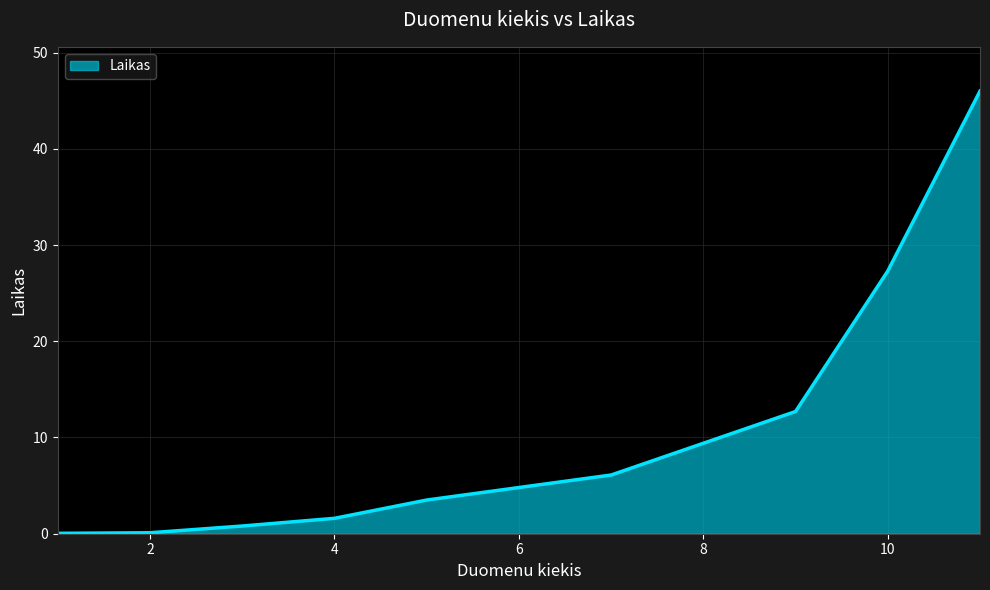

What is the sum of all values?

98.1